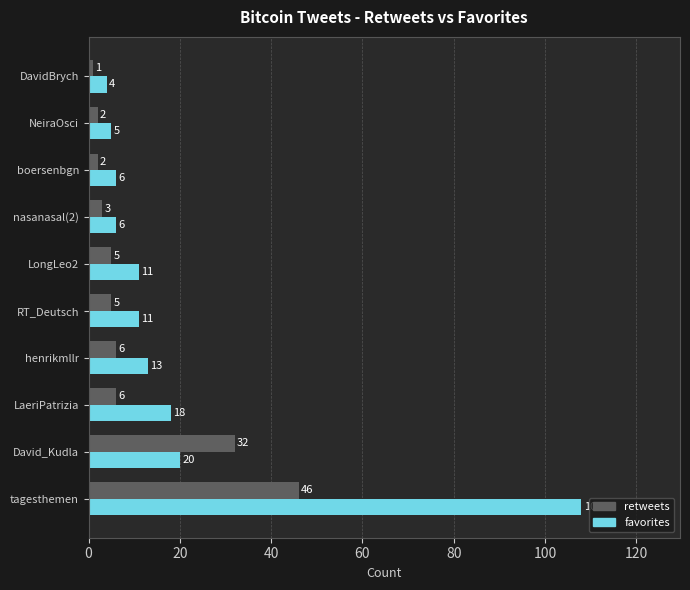

Which series has the widest spread of values?

favorites